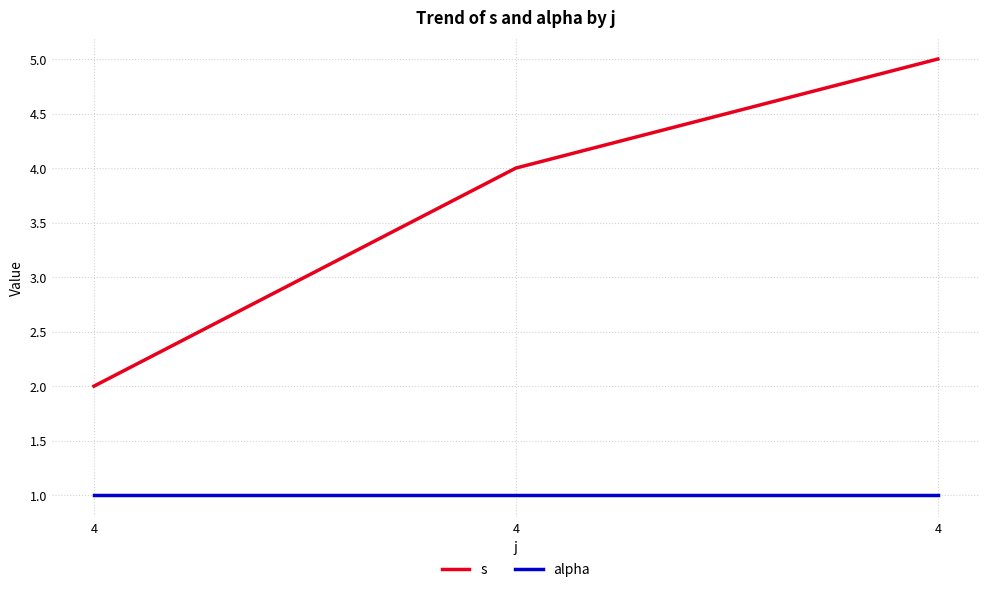

What is the approximate value of s at 4?

4